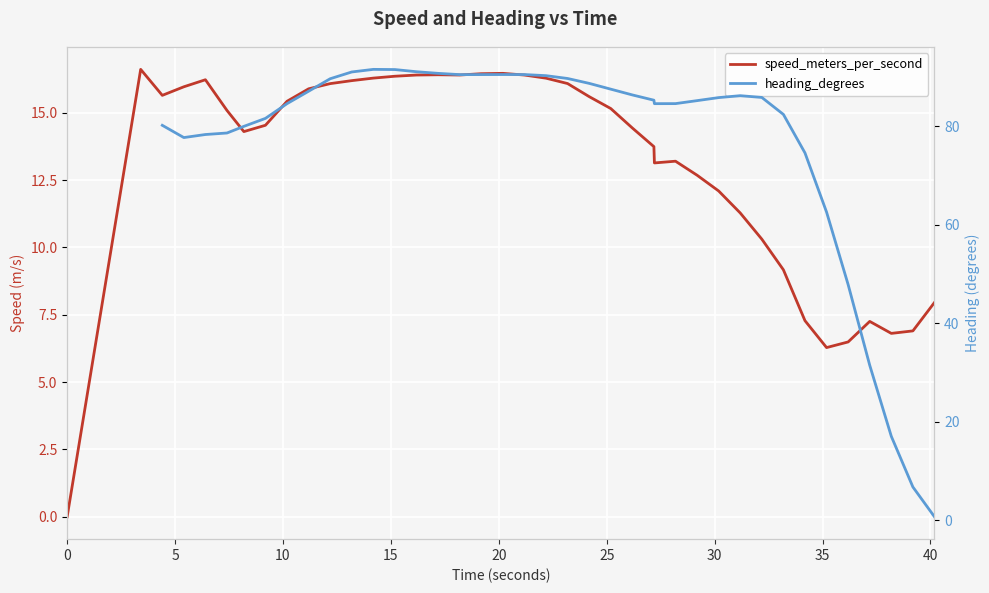

In speed_meters_per_second, how many points are higher than both neighbors (excluding endpoints)?

6